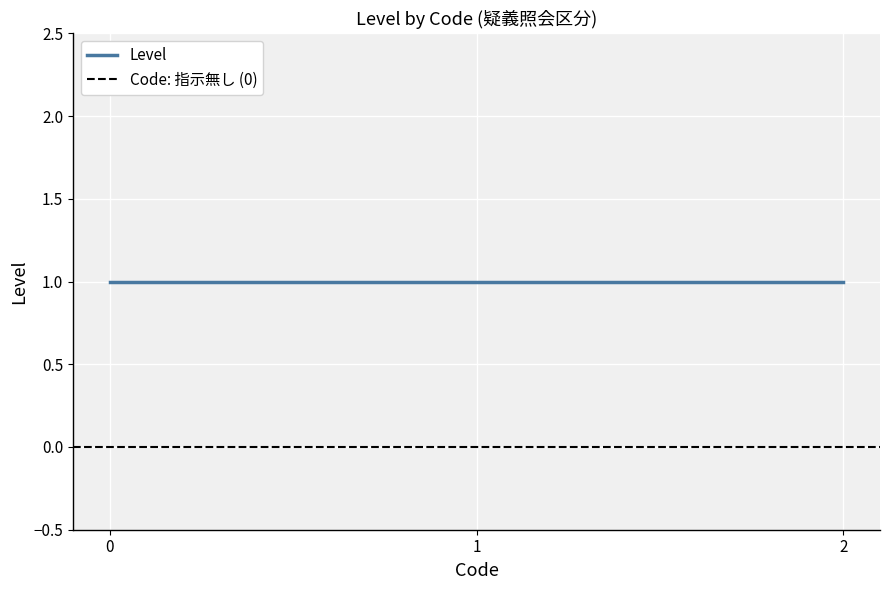

Count the number of data series in this chart.

1